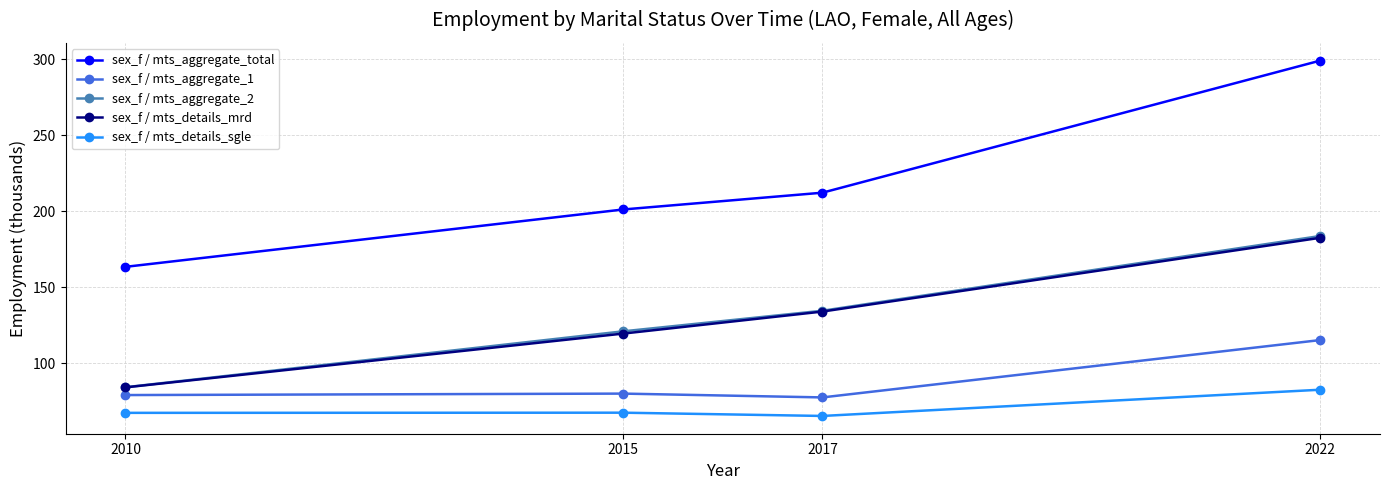

How many lines are shown in the chart?

5